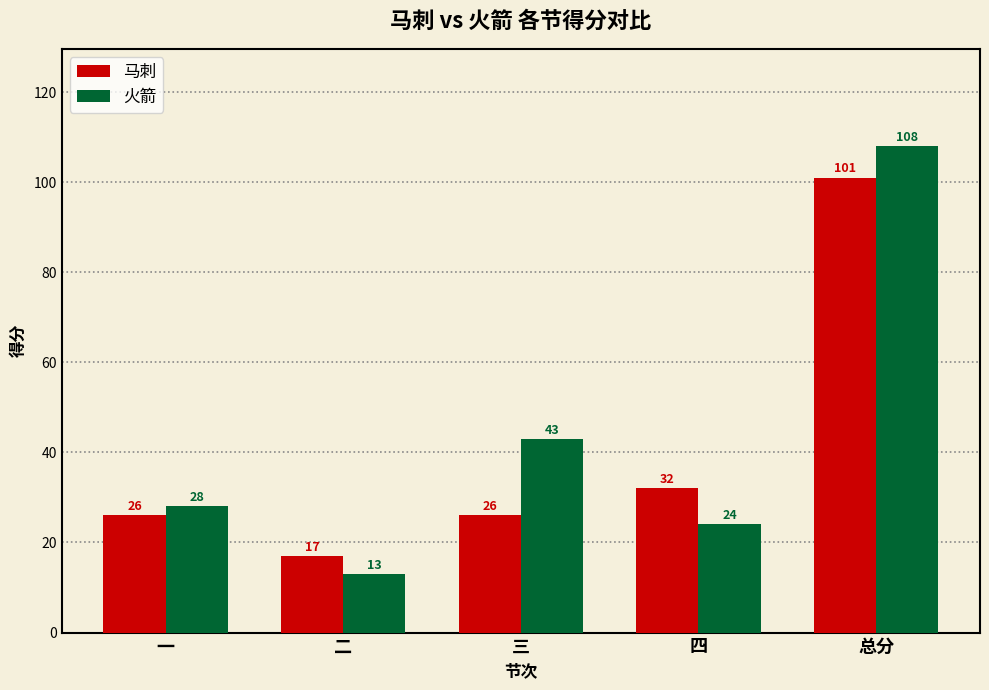

What is the value of the 马刺 bar at the 5th from the left?

101